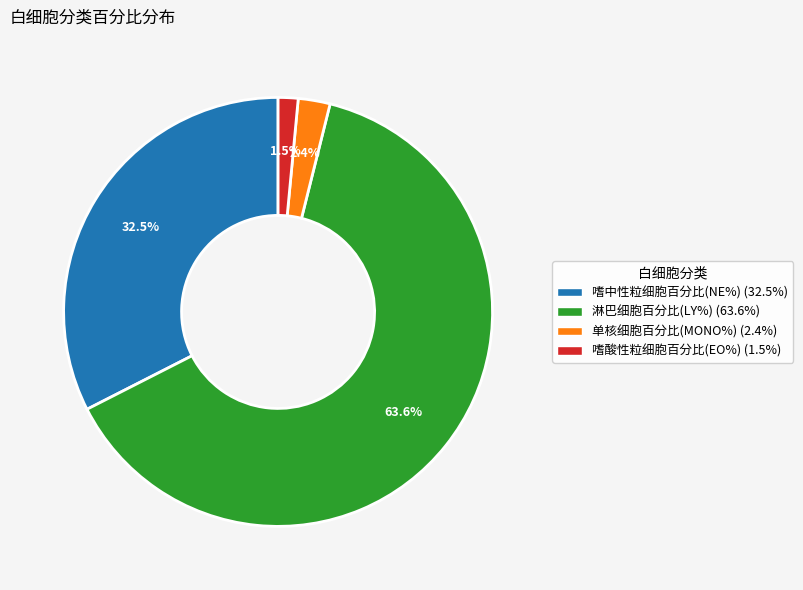

Is there a majority slice in this chart?

Yes